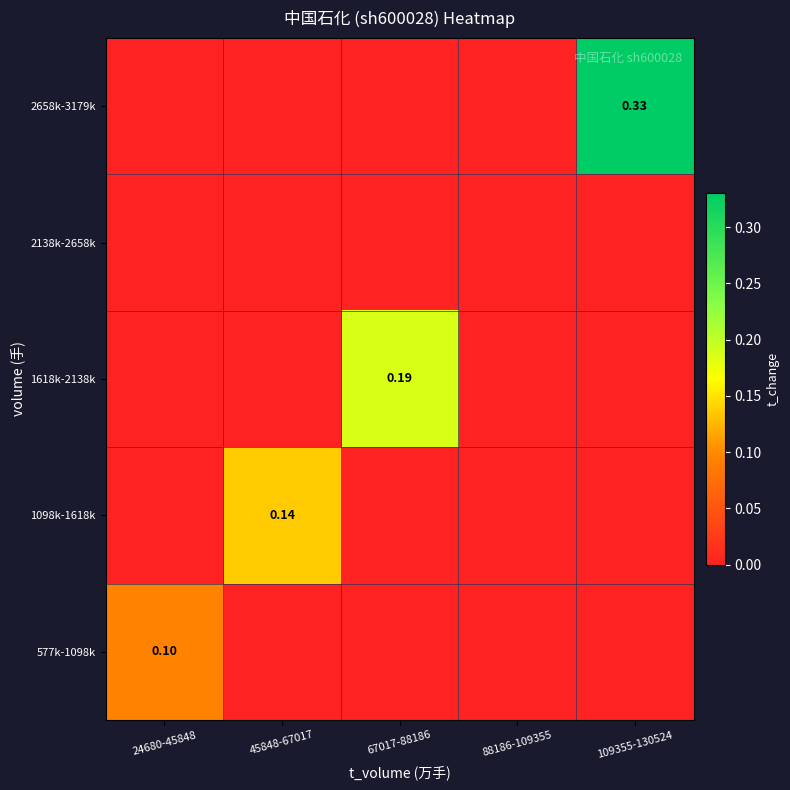

Count the number of data series in this chart.

5